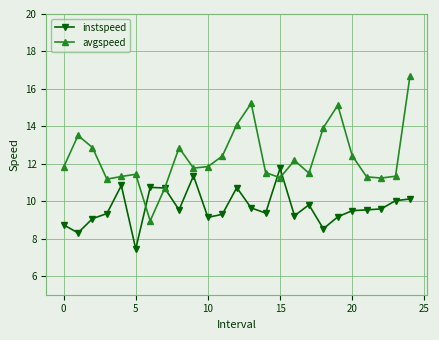

Rank the series by their average value, from lowest to highest.

instspeed, avgspeed